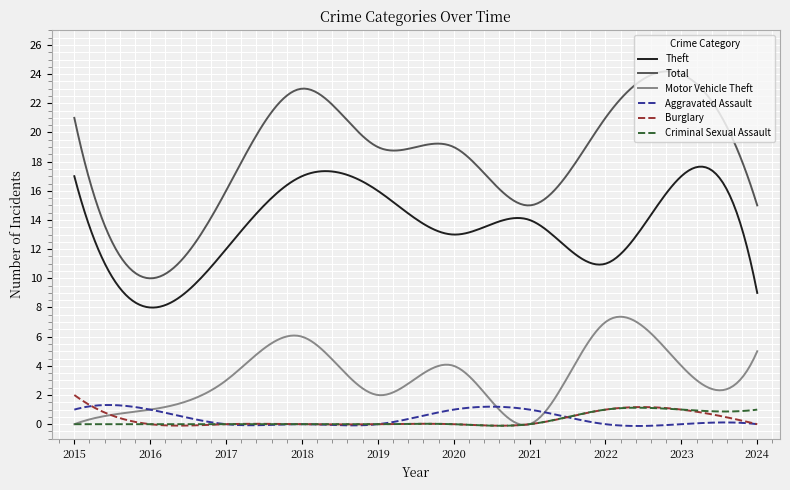

What is the maximum value shown in the chart?

24.2